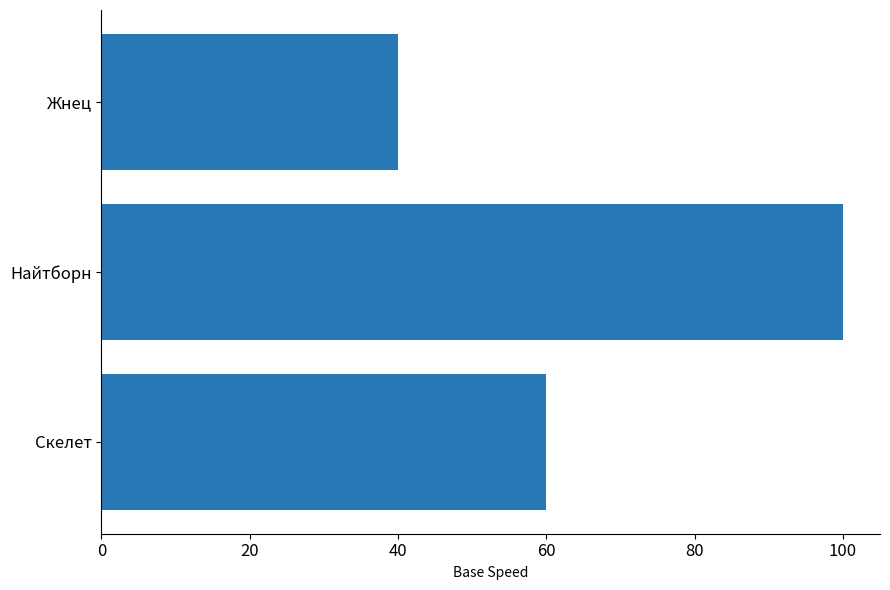

Reading bottom to top, what are all the values shown in this chart?

Скелет=60	Найтборн=100	Жнец=40